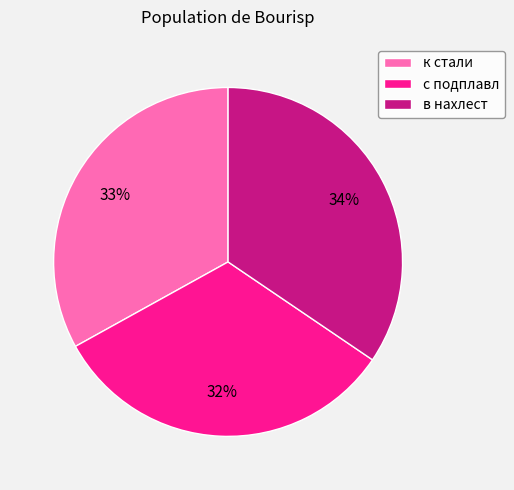

To the nearest percent, what portion does с подплавл represent?

32%